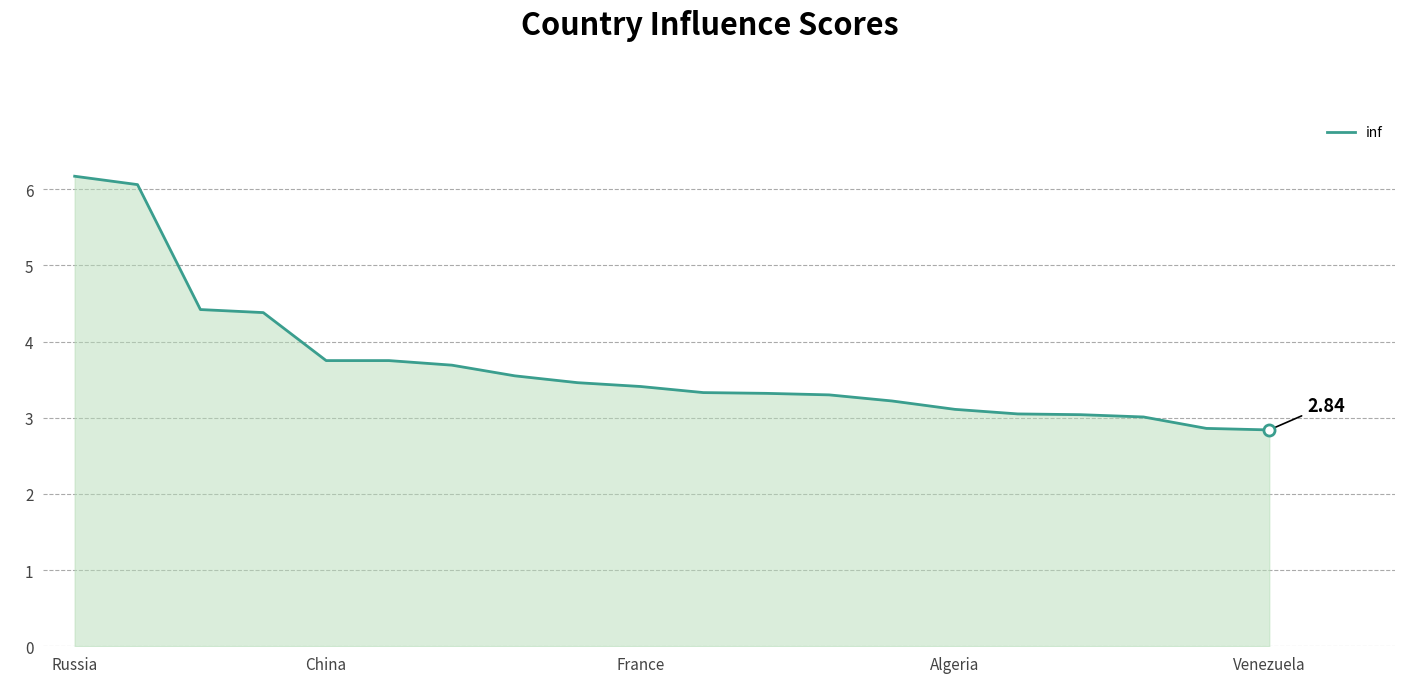

How many lines are shown in the chart?

1